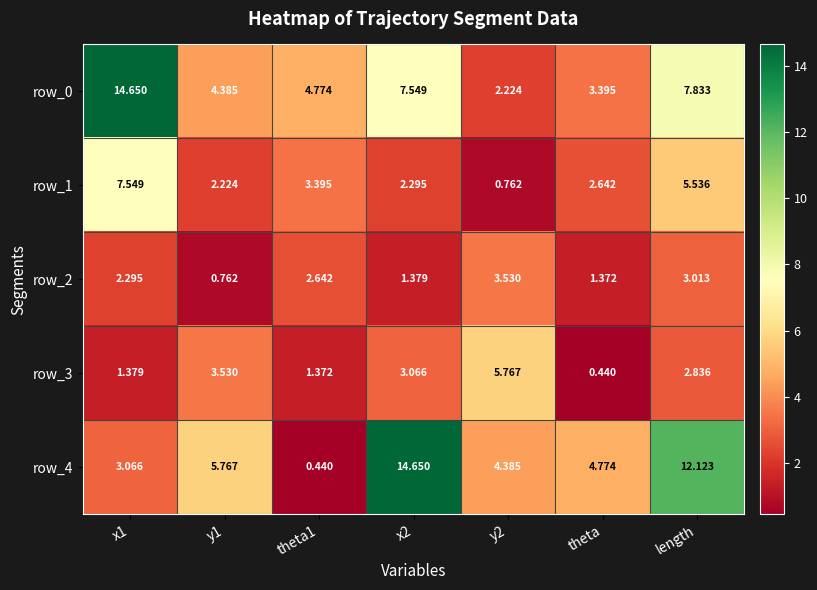

What is the sum of the row_2 values at x2 and theta1?

4.0